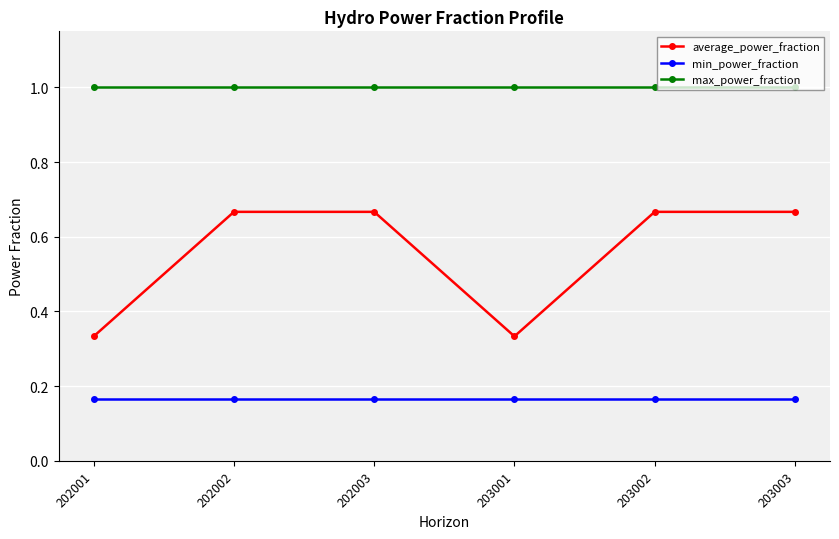

What is the total value across all series at 202002?

1.8